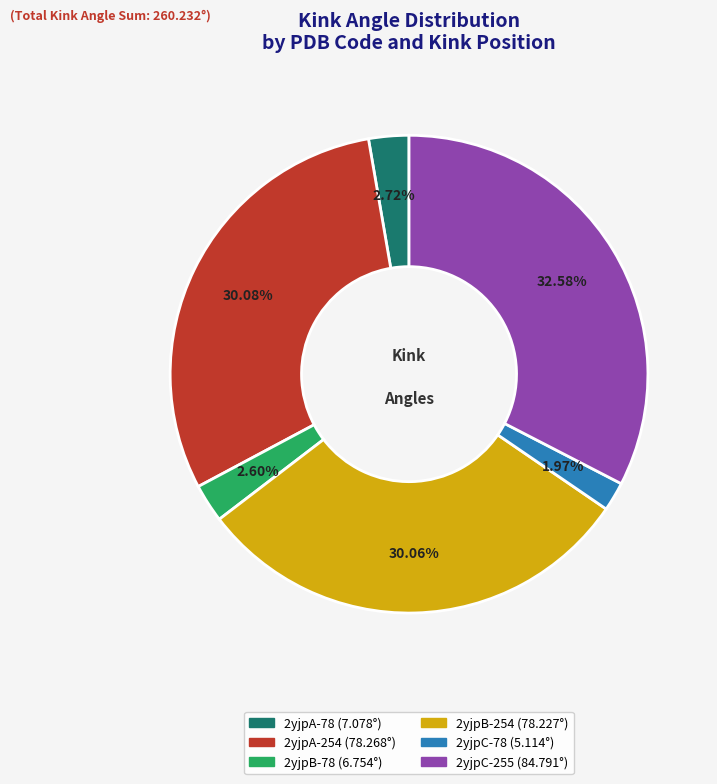

Does 2yjpB-254 represent more than half of the total?

No